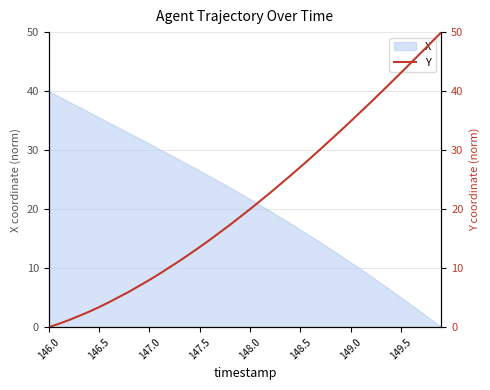

What is the value of the 17th point from the left?

14.8